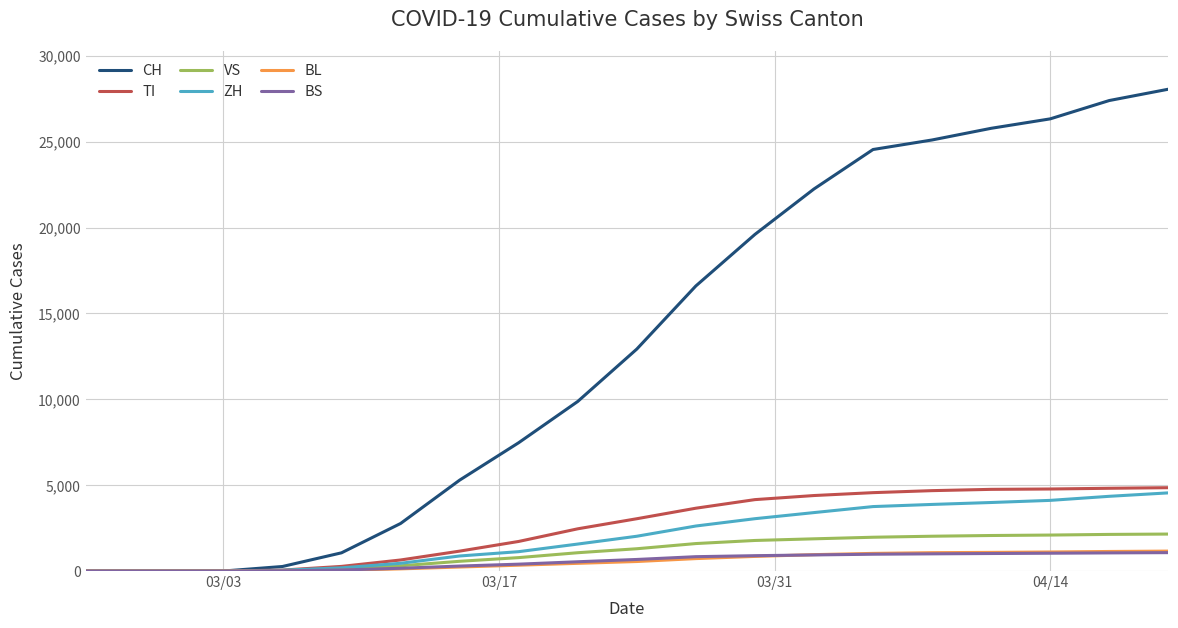

Which series has the largest range (max minus min)?

CH